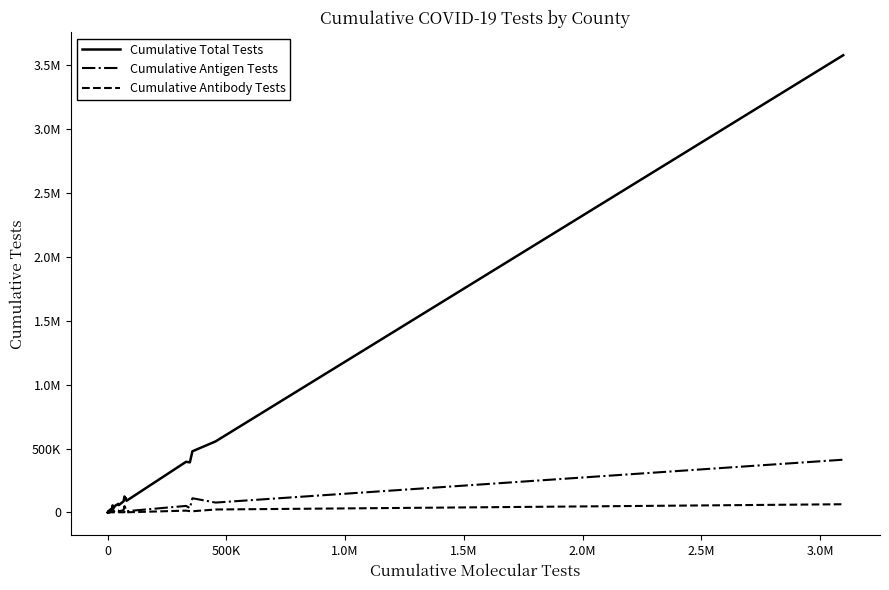

What are all the series names shown in the legend?

Cumulative Total Tests, Cumulative Antigen Tests, Cumulative Antibody Tests